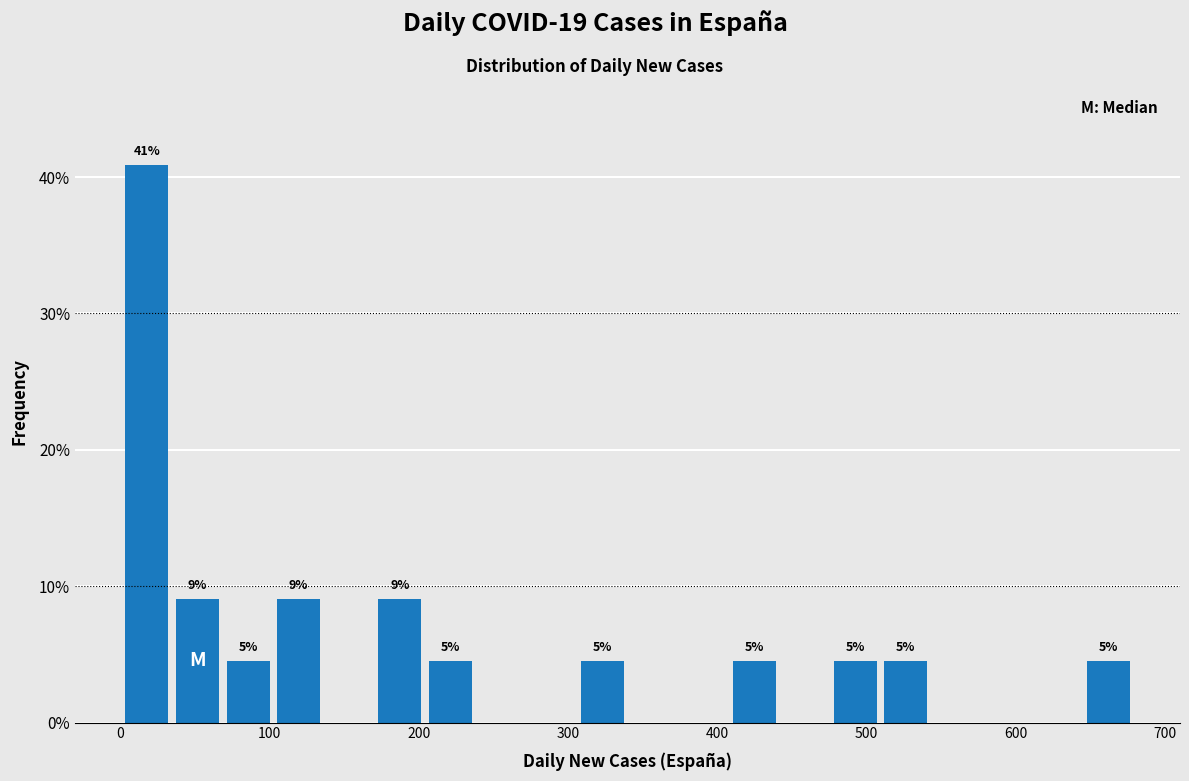

Read against the x-axis, roughly where is the centre of the tallest bar?

20